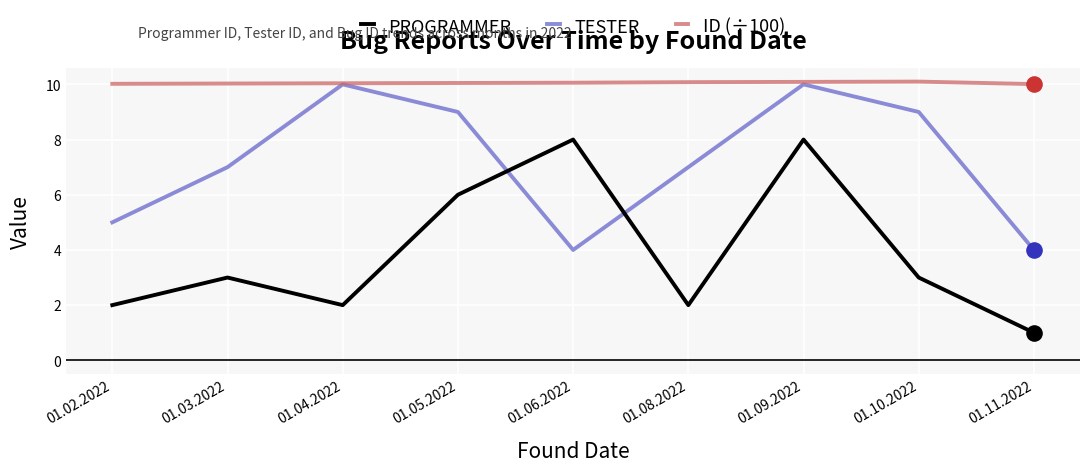

Is the value of TESTER at 01.03.2022 greater than the value of ID (÷100) at 01.02.2022?

No